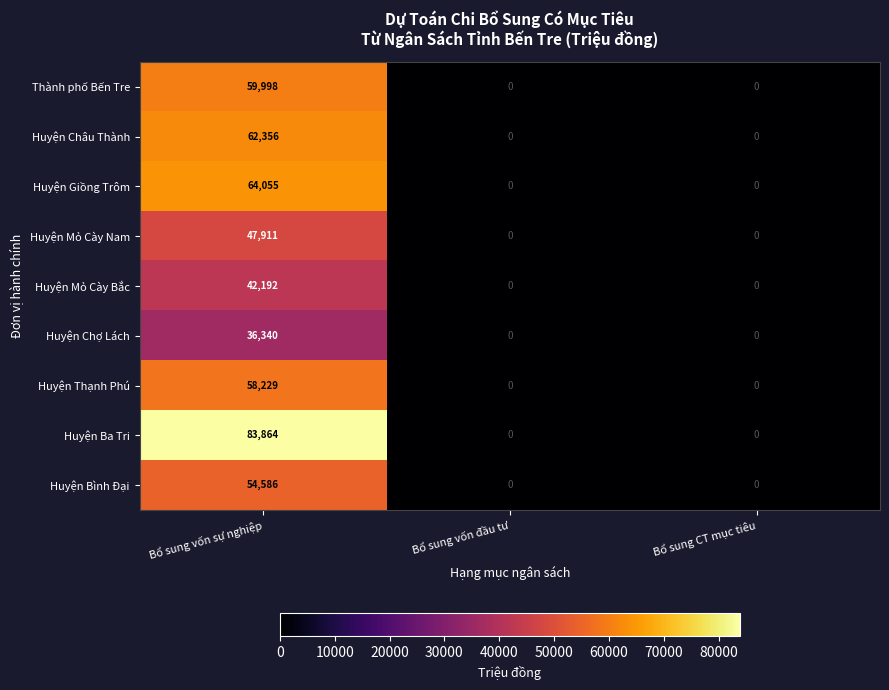

List the series in order of their peak value, highest first.

Huyện Ba Tri, Huyện Giồng Trôm, Huyện Châu Thành, Thành phố Bến Tre, Huyện Thạnh Phú, Huyện Bình Đại, Huyện Mỏ Cày Nam, Huyện Mỏ Cày Bắc, Huyện Chợ Lách